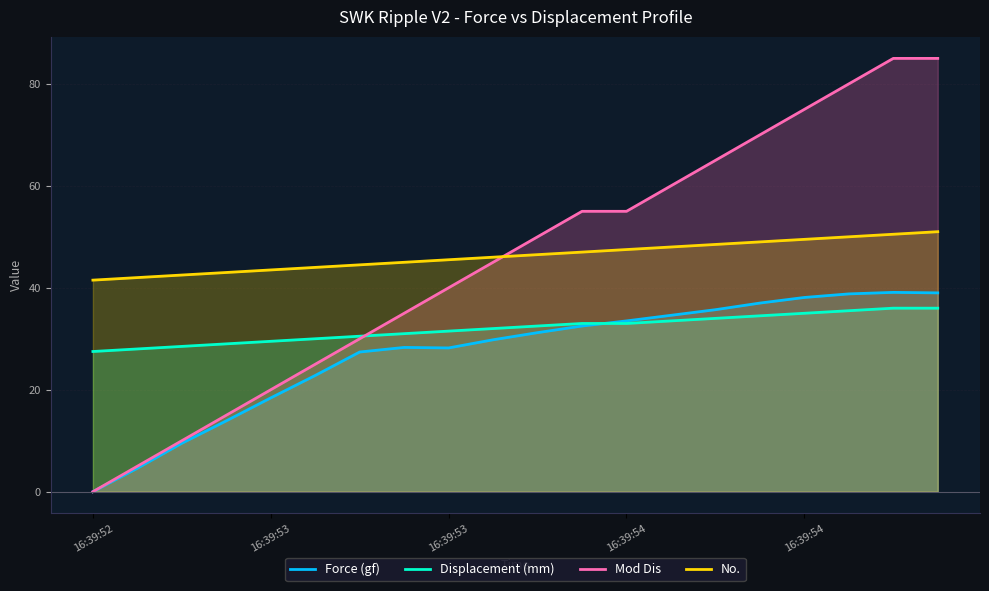

How many values in the Displacement (mm) series are below 32?

9